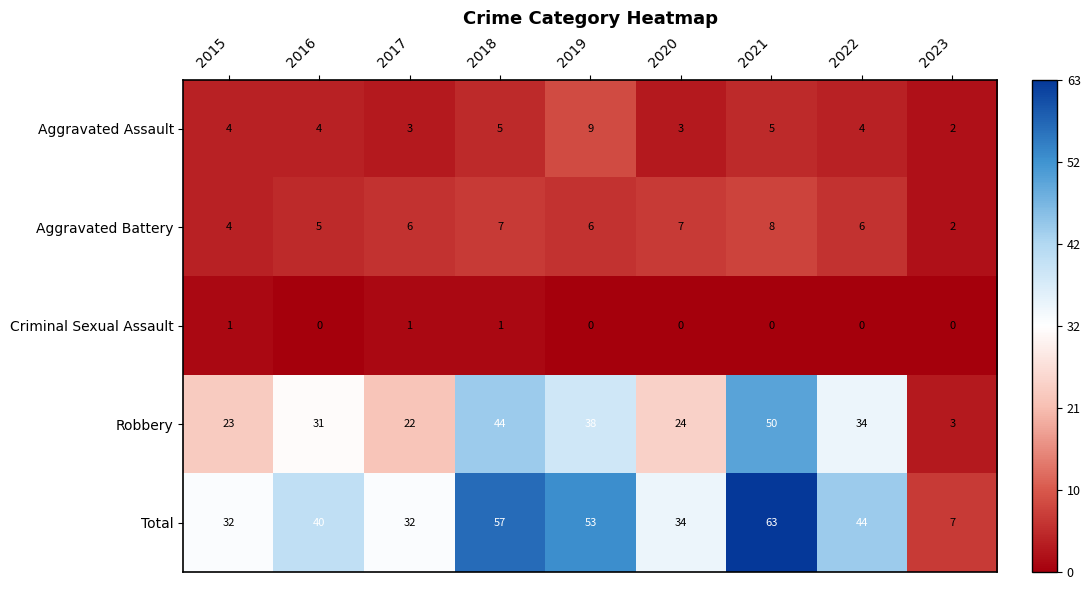

Which series has the largest total across all categories?

Total